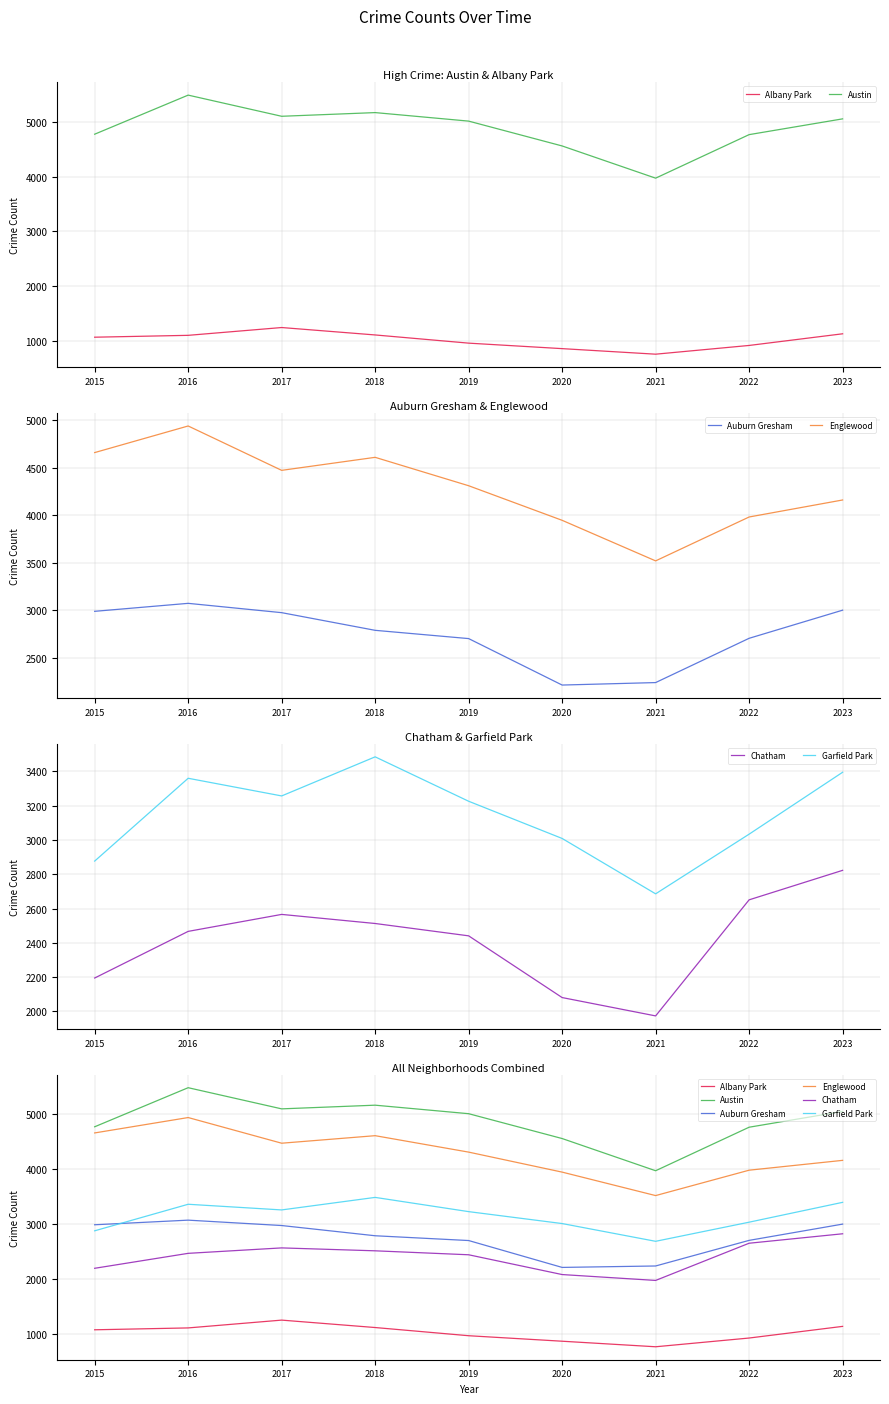

What is the sum of the Auburn Gresham values at 2016 and 2020?

5282